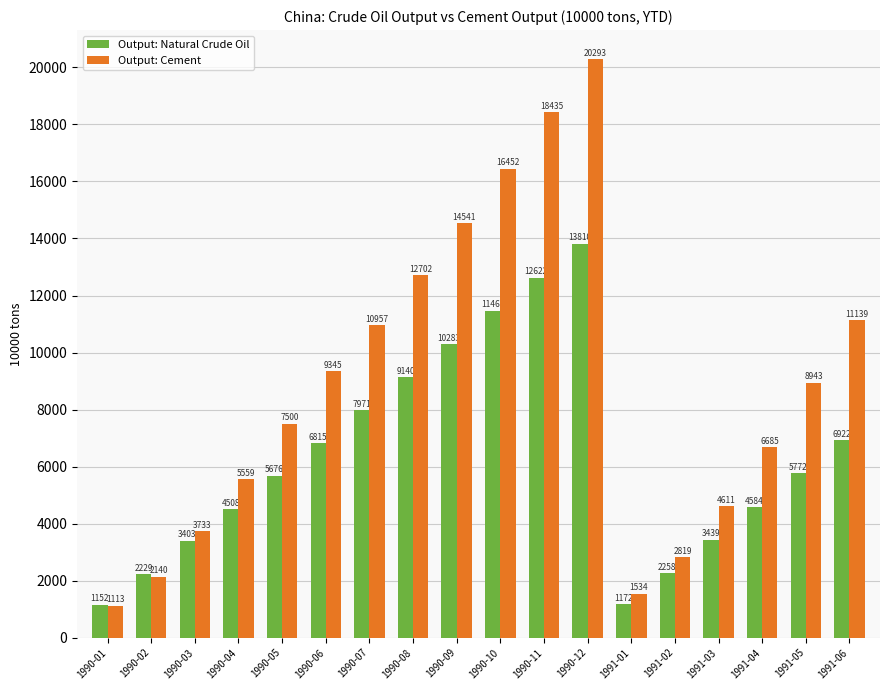

What is the maximum value for Output: Cement?

20293.8